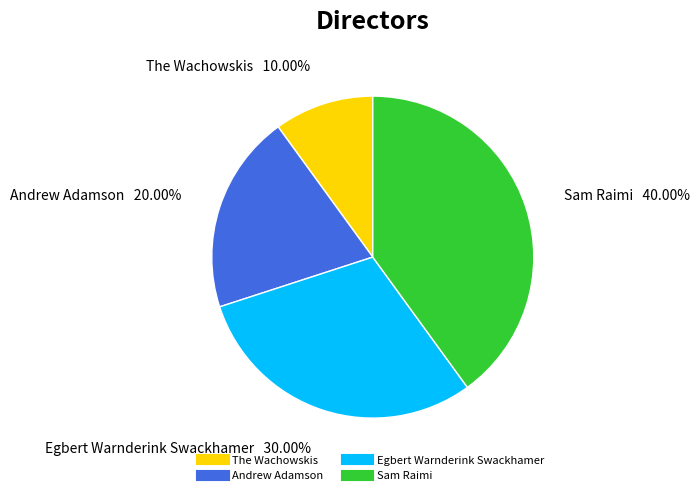

Rank the categories by value from highest to lowest.

Sam Raimi, Egbert Warnderink Swackhamer, Andrew Adamson, The Wachowskis